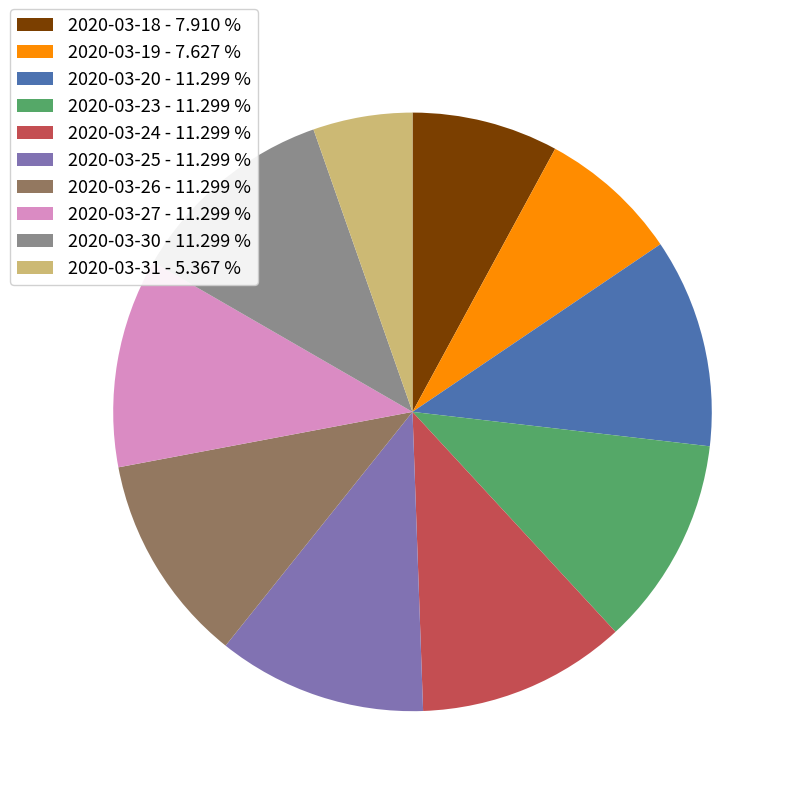

Is the sum of 2020-03-18 and 2020-03-27 greater than half?

No